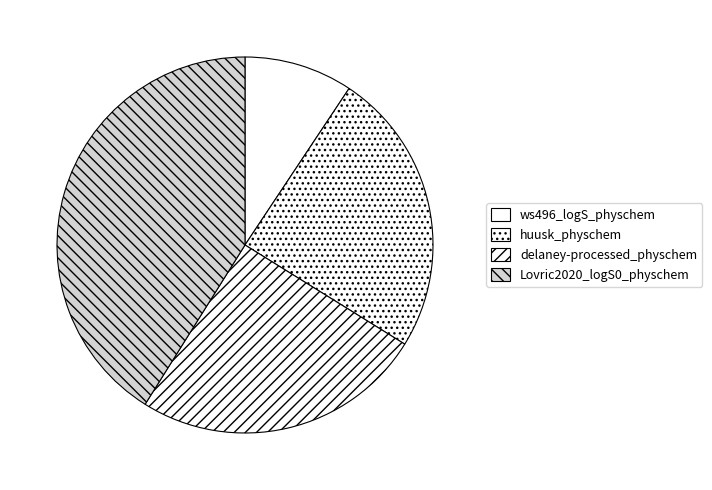

Rank the categories by value from highest to lowest.

Lovric2020_logS0_physchem, delaney-processed_physchem, huusk_physchem, ws496_logS_physchem